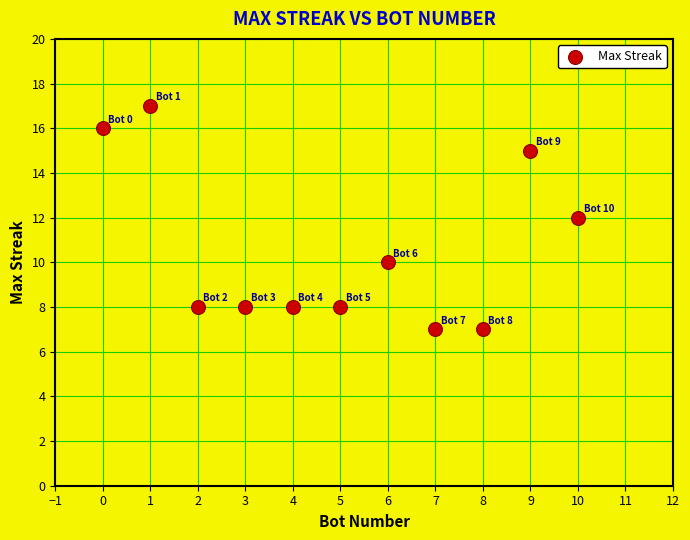

What is the range of Y values (max minus min)?

10